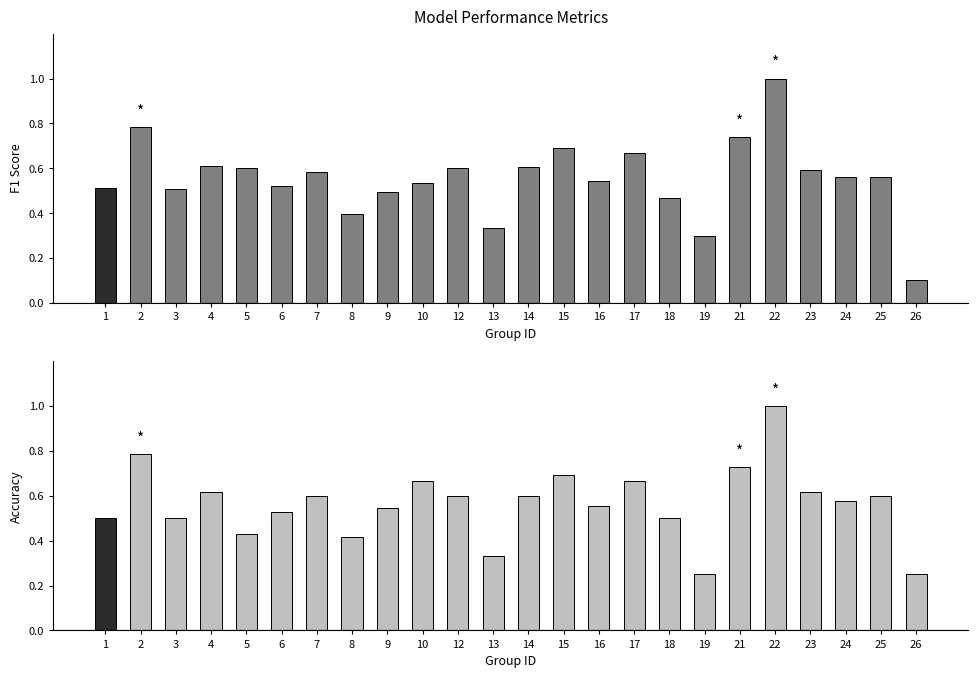

Are the bars horizontal?

No